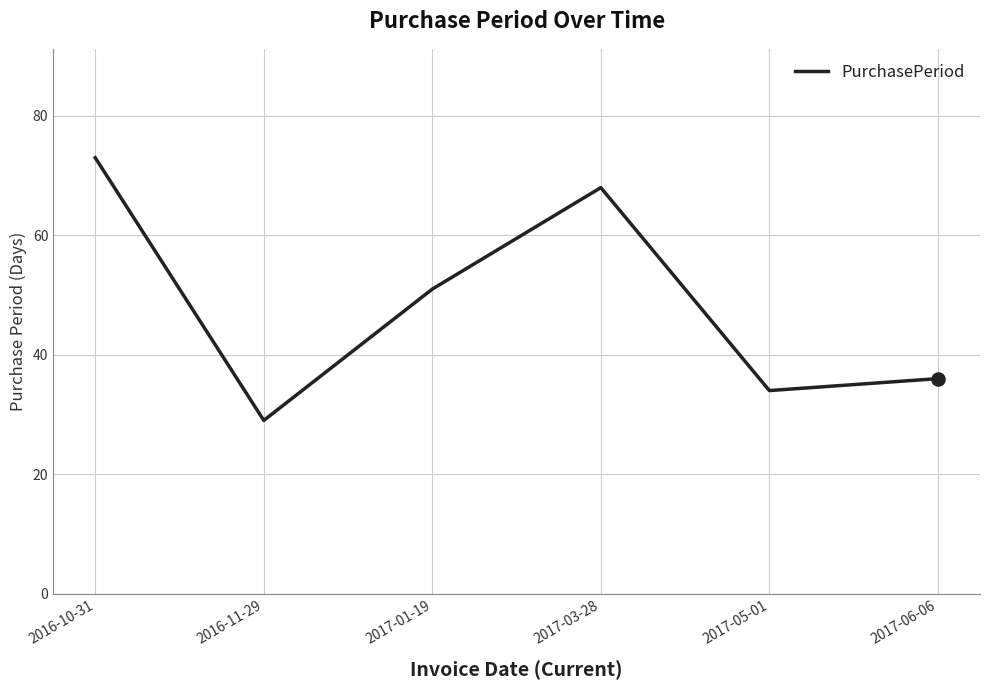

Which has a higher value, 2017-01-19 or 2016-11-29?

2017-01-19